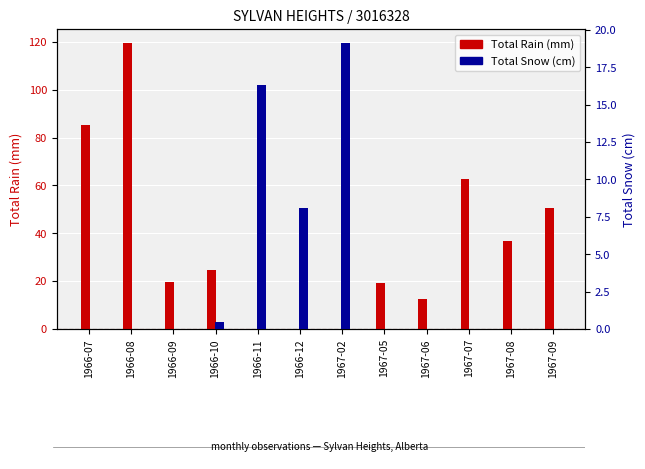

Reading left to right, list all the values displayed in this chart.

Total Rain (mm): 85.1	119.4	19.6	24.6	0.0	0.0	0.0	19.1	12.7	62.5	36.6	50.5
Total Snow (cm): 0.0	0.0	0.0	0.5	16.3	8.1	19.1	0.0	0.0	0.0	0.0	0.0